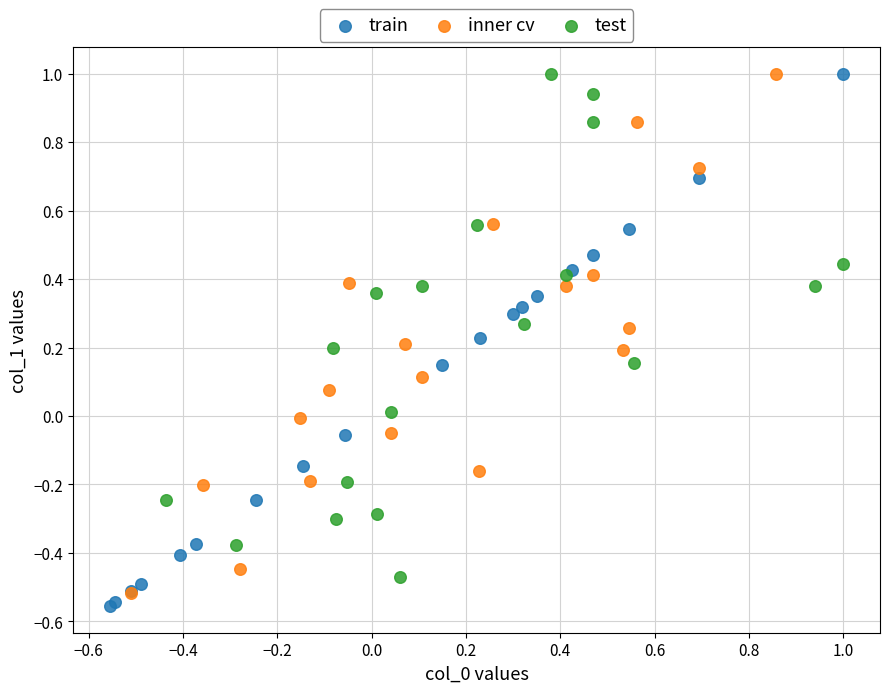

Which series contains the lowest Y value?

train